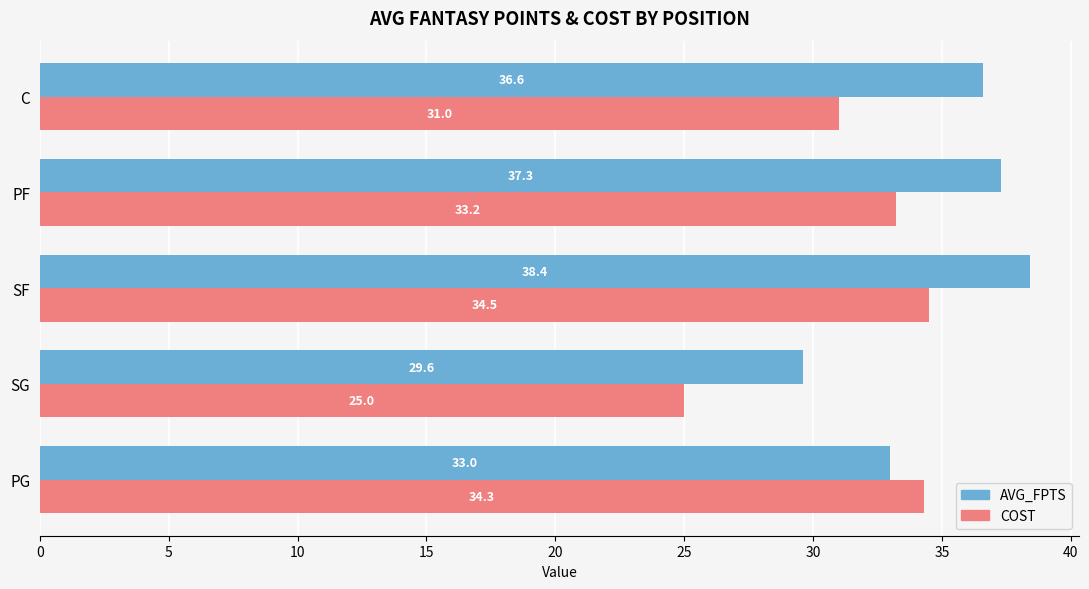

What are all the series names shown in the legend?

AVG_FPTS, COST